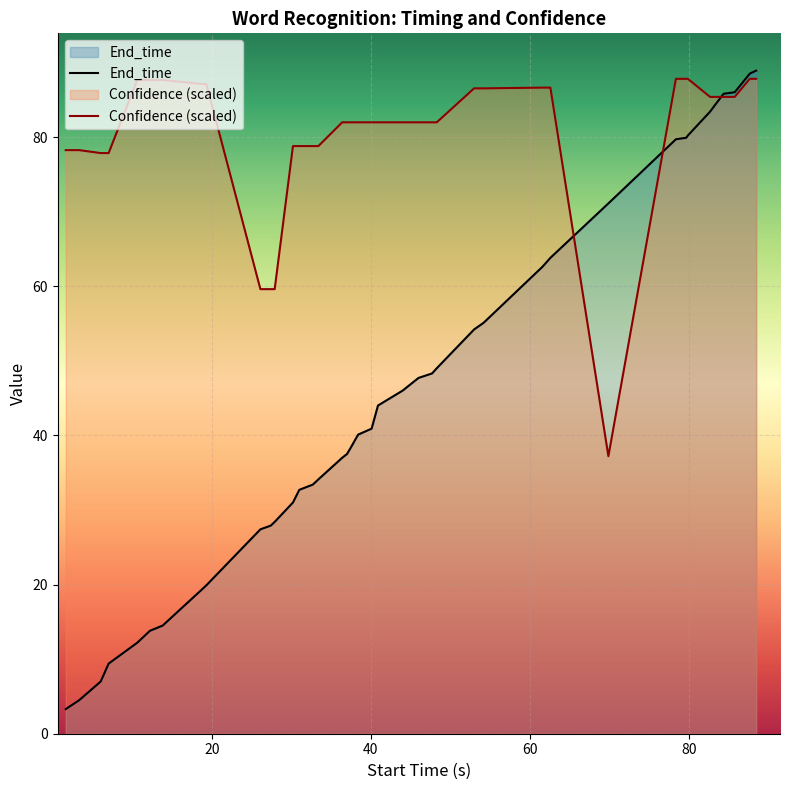

What is the maximum value for End_time?

88.9